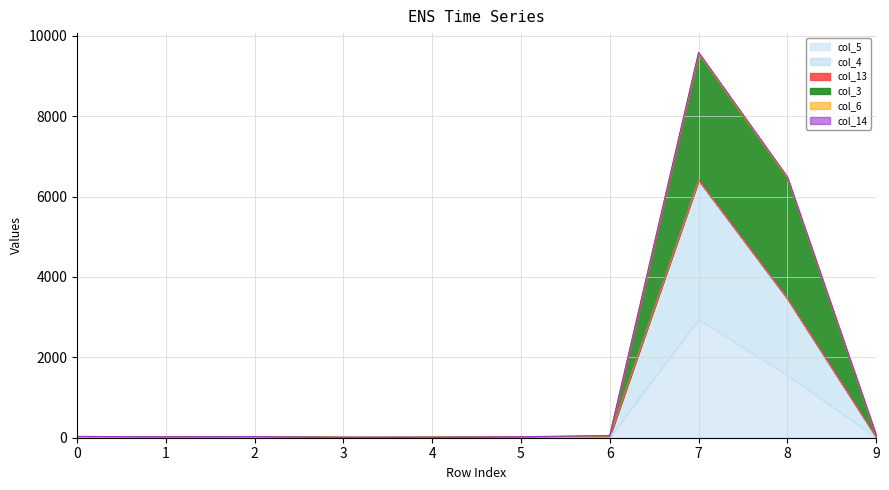

Rank the series at 0 from highest to lowest value.

col_3, col_4, col_5